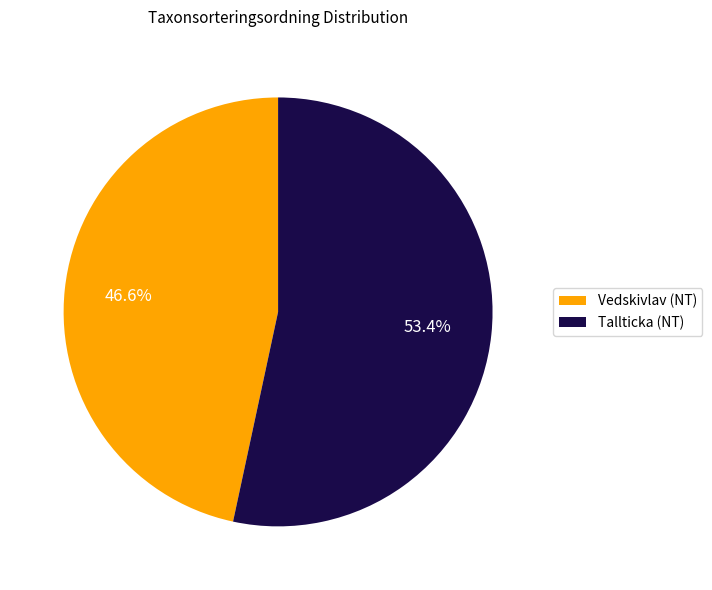

Which slice represents more than half of the pie?

Tallticka (NT)